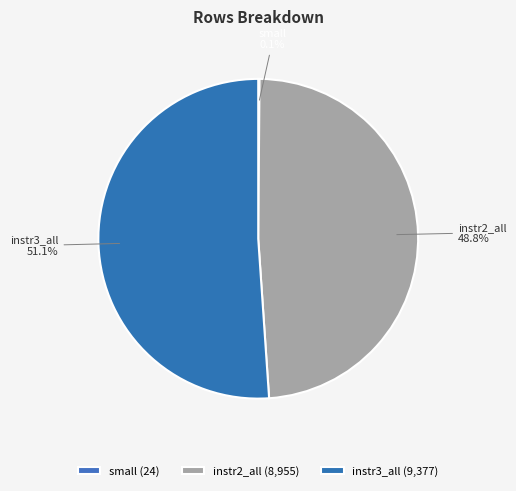

The instr3_all slice represents 36% of the pie. True or false?

False